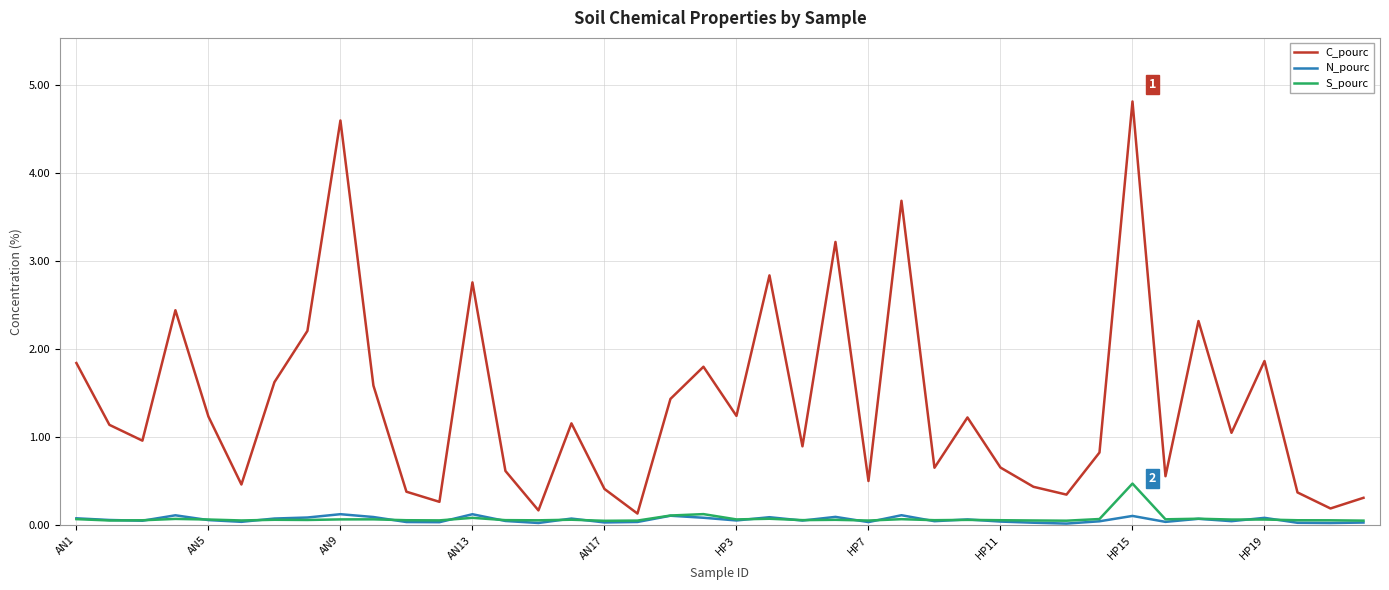

Rank the series by their maximum value, from lowest to highest.

N_pourc, S_pourc, C_pourc